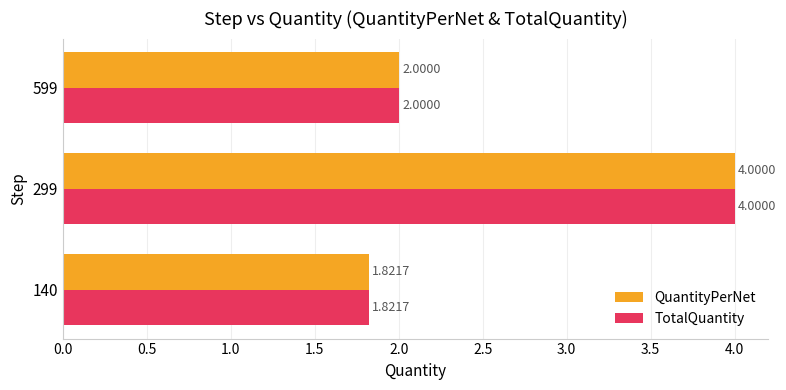

At which category is the sum across all series the highest?

299